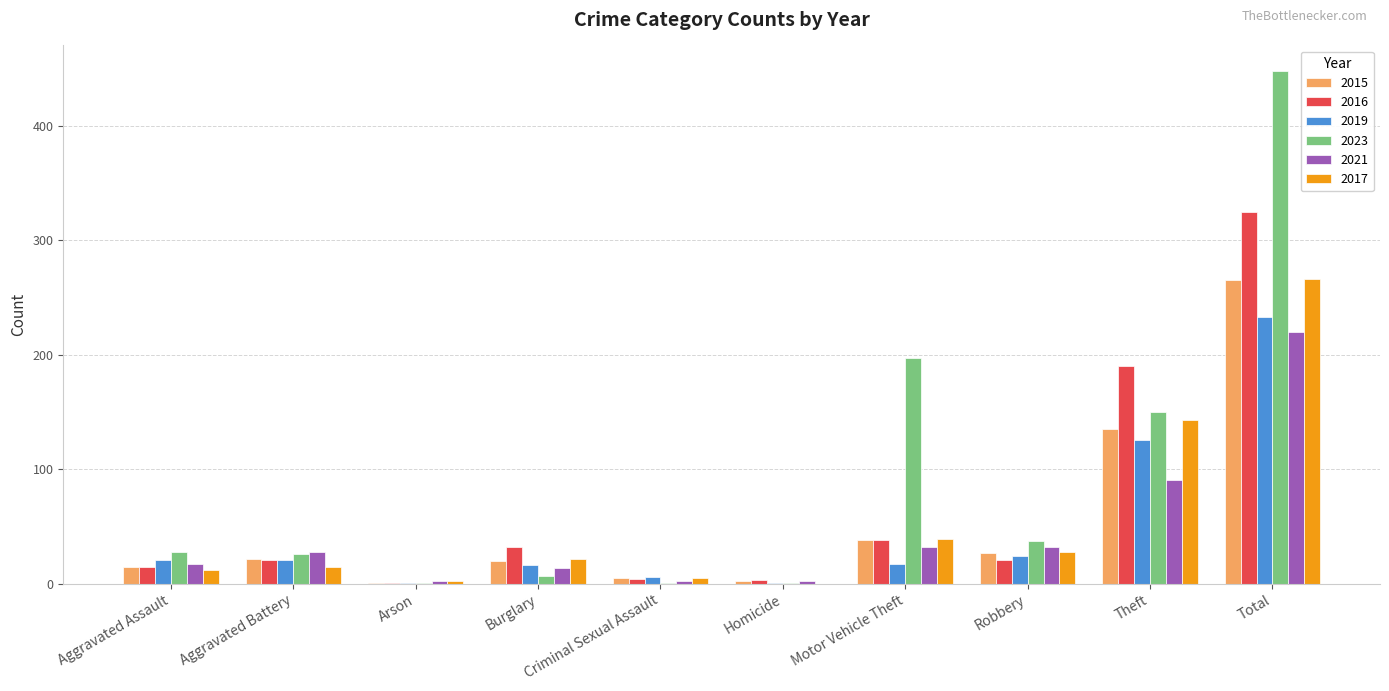

What is the difference between the 2023 values at Aggravated Assault and Aggravated Battery?

2